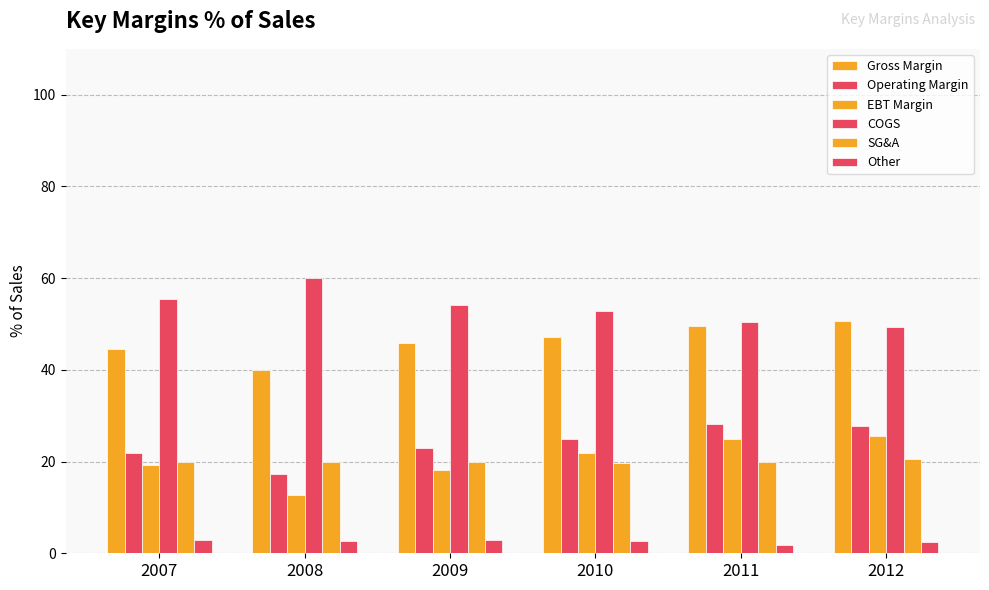

List the labels in order of COGS value, largest first.

2008, 2007, 2009, 2010, 2011, 2012